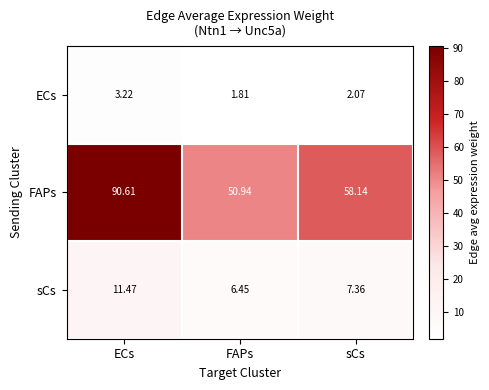

Where is FAPs nearest to the value 70?

sCs